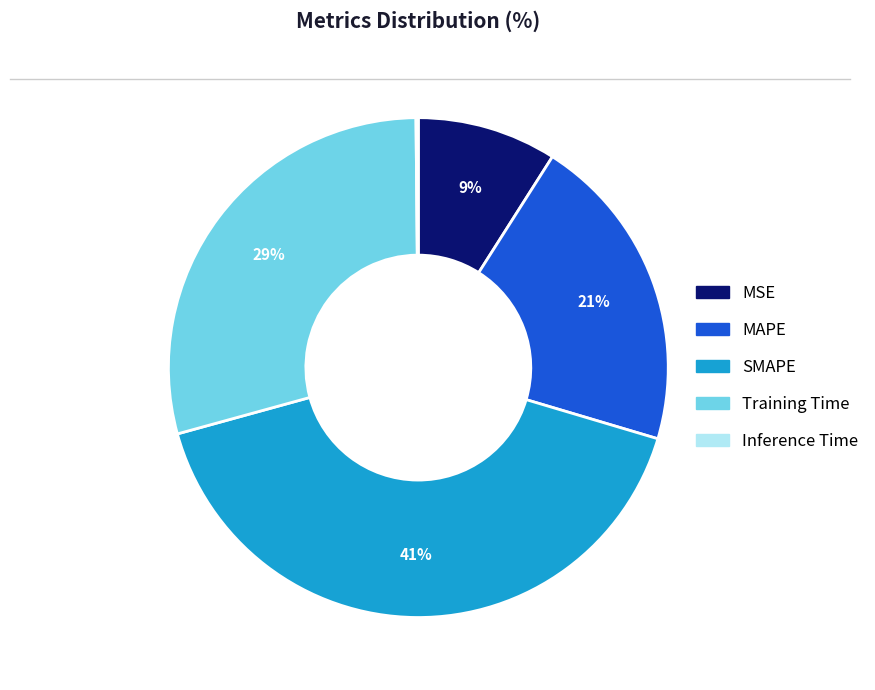

Which has a higher value, MSE or SMAPE?

SMAPE